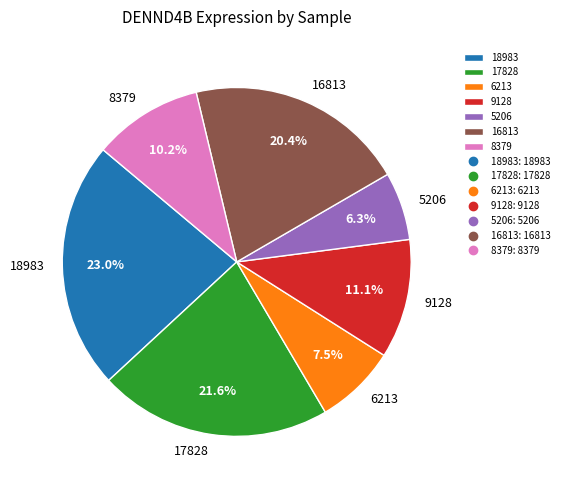

How many slices are in this pie chart?

7